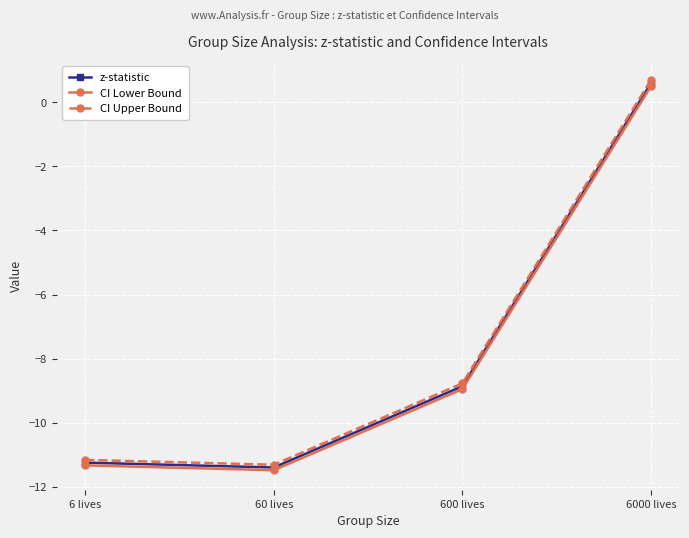

At which label does CI Lower Bound reach its minimum?

60 lives